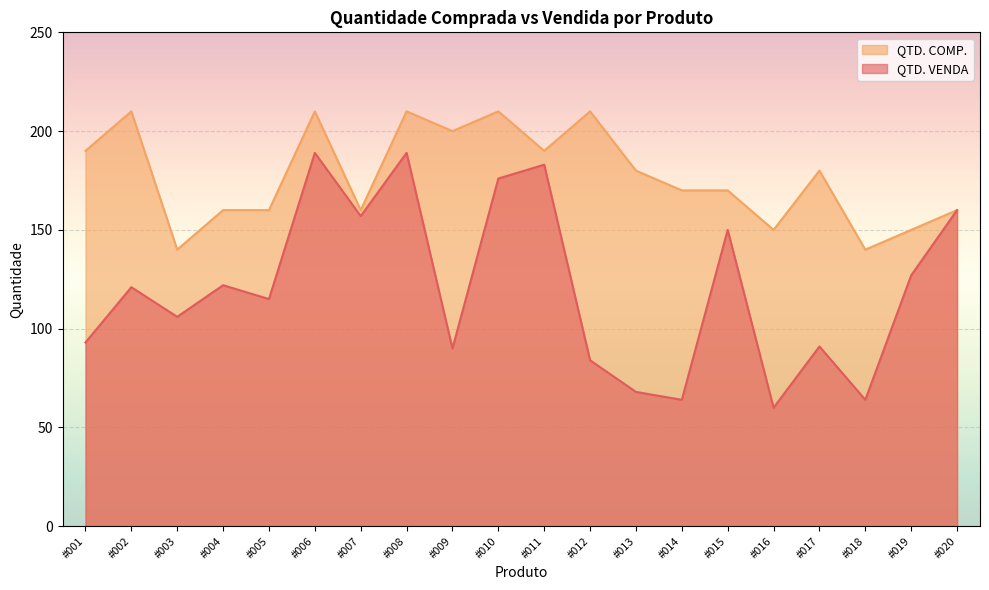

At which category does QTD. VENDA reach its first local peak?

#002